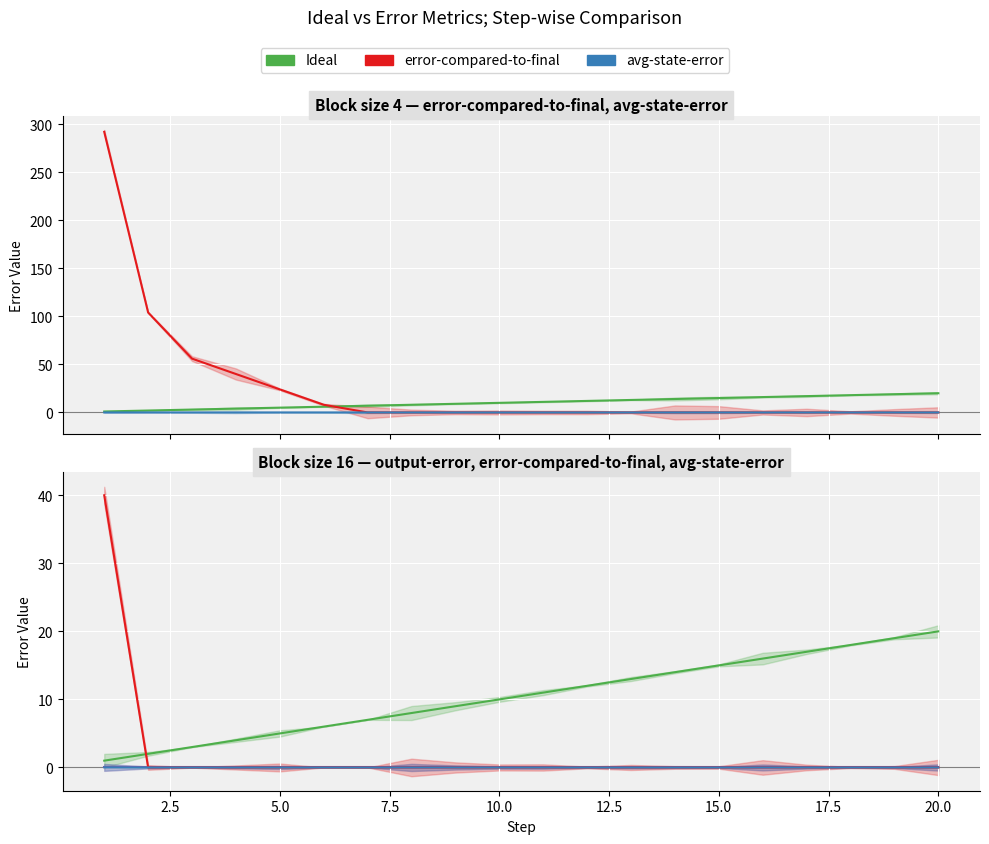

The Ideal series shows 0.6 at 2.5. True or false?

False